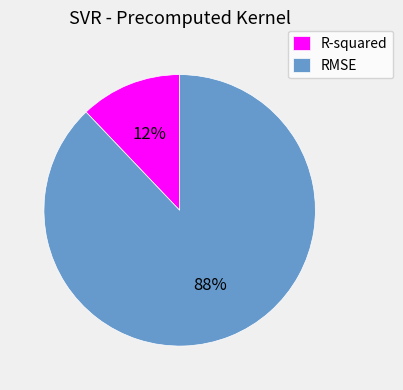

Which slice is the largest?

RMSE